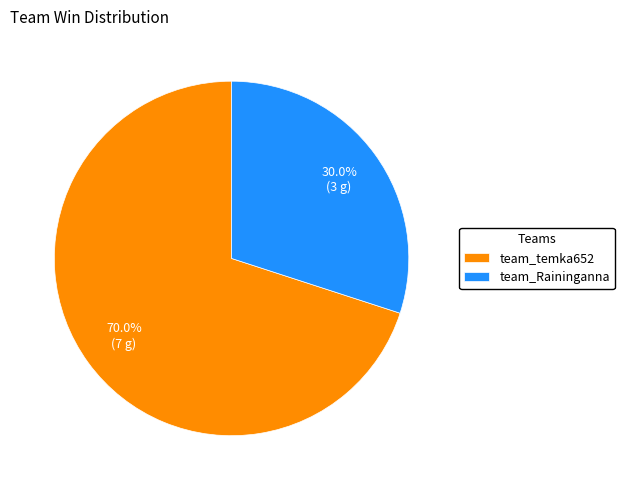

True or false: team_Raininganna accounts for 30% of the total.

True